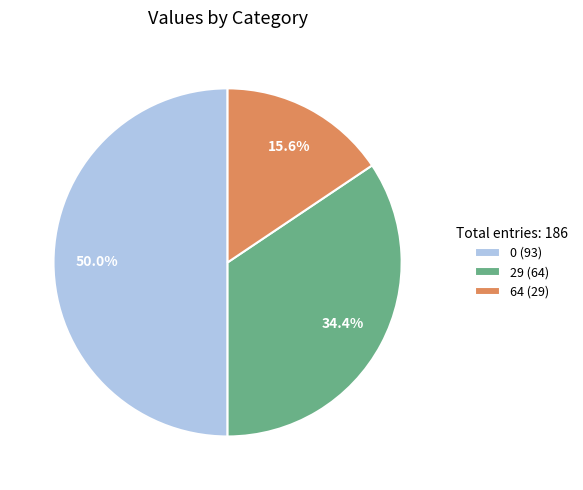

What is the ratio of the value at 29 (64) to the value at 64 (29)?

2.2